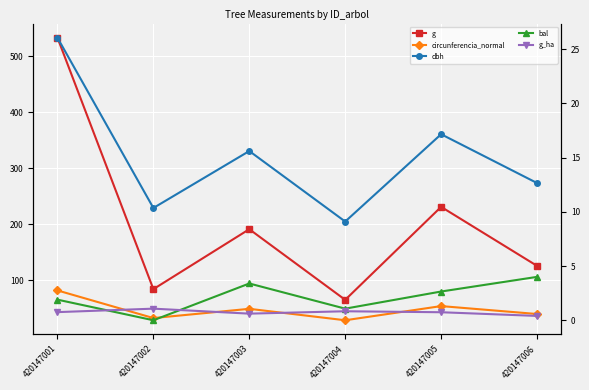

At which category is the sum across all series the highest?

420147001